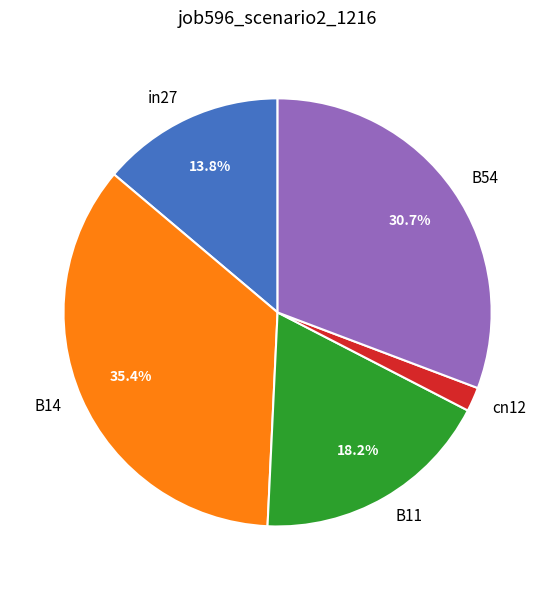

What percentage is the B11 slice, to the nearest percent?

18%